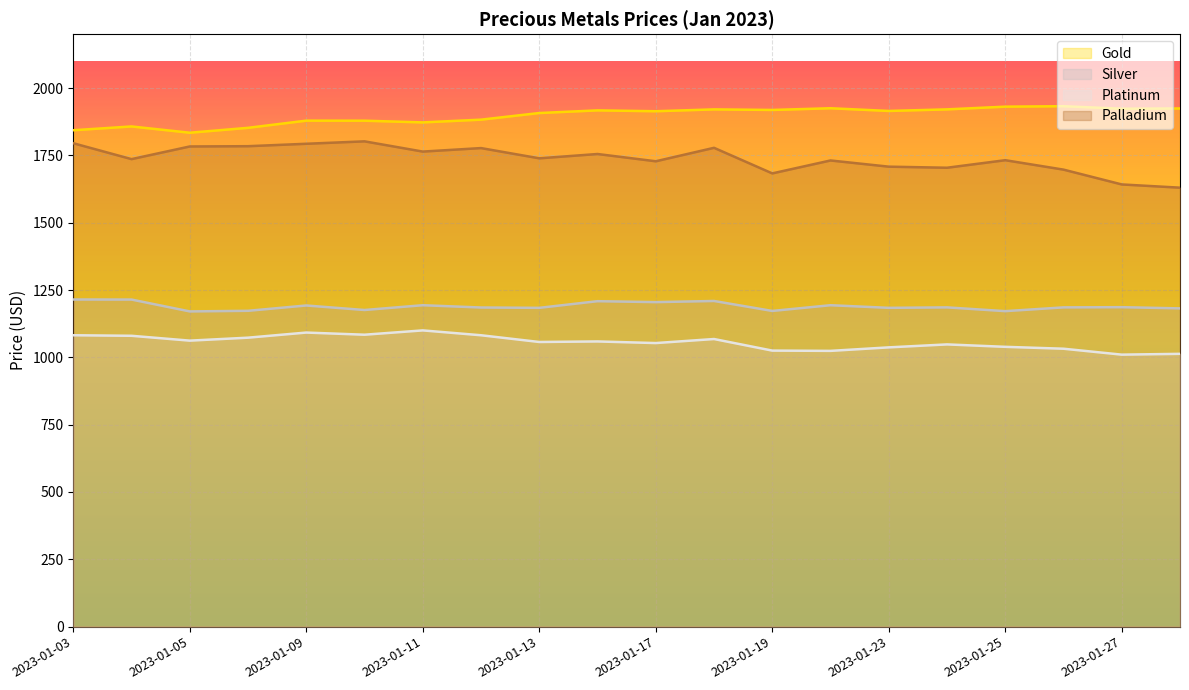

Does the chart display data point markers on the line(s)?

No